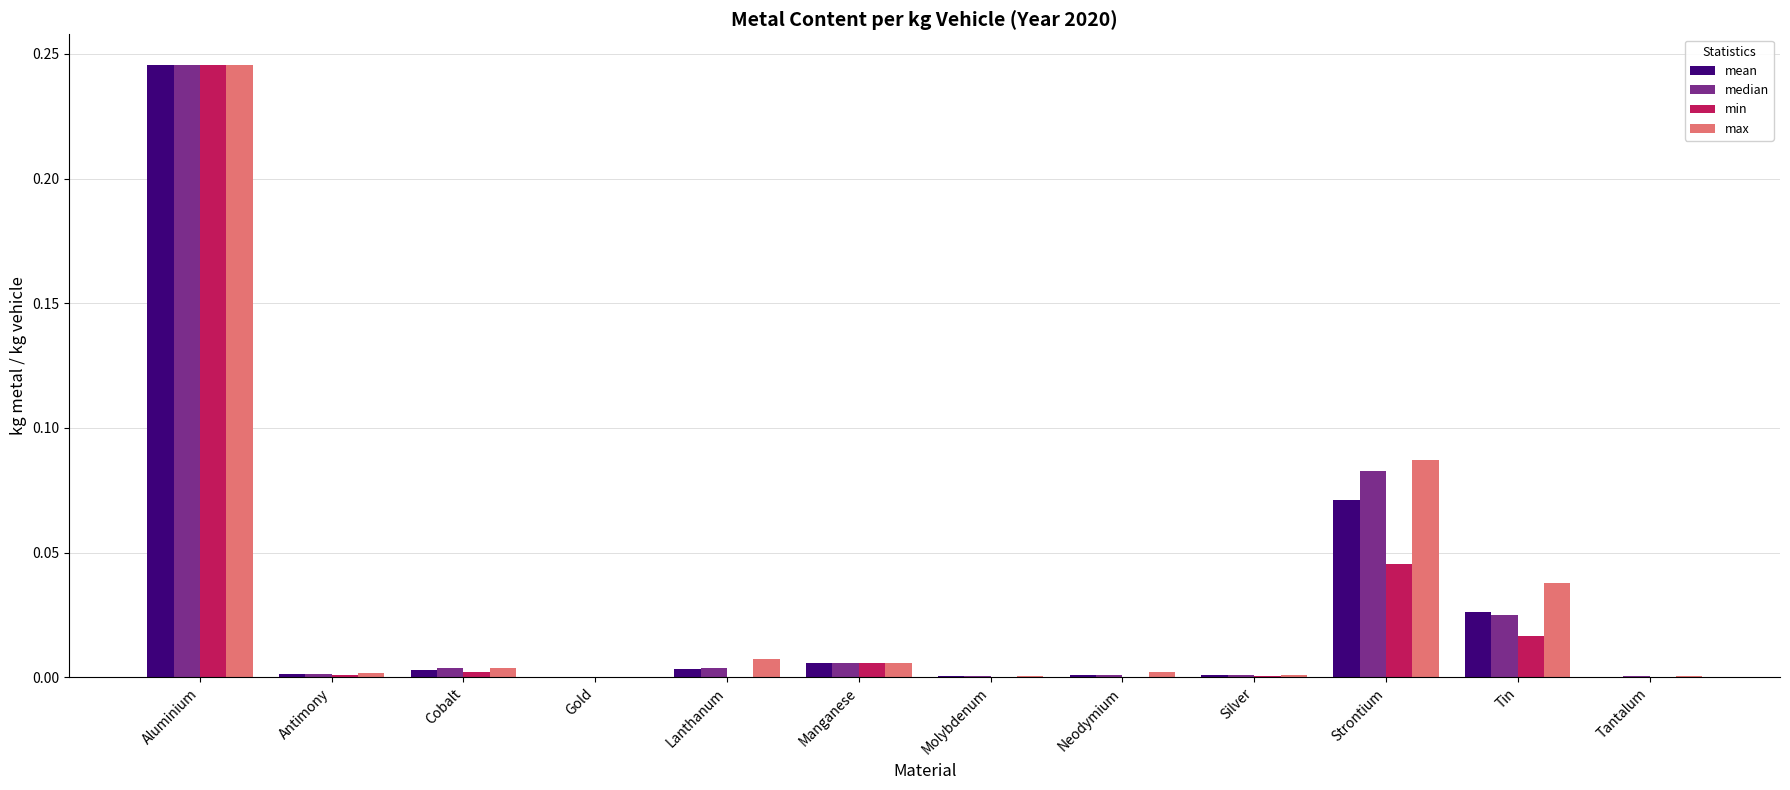

What are all the series names shown in the legend?

mean, median, min, max